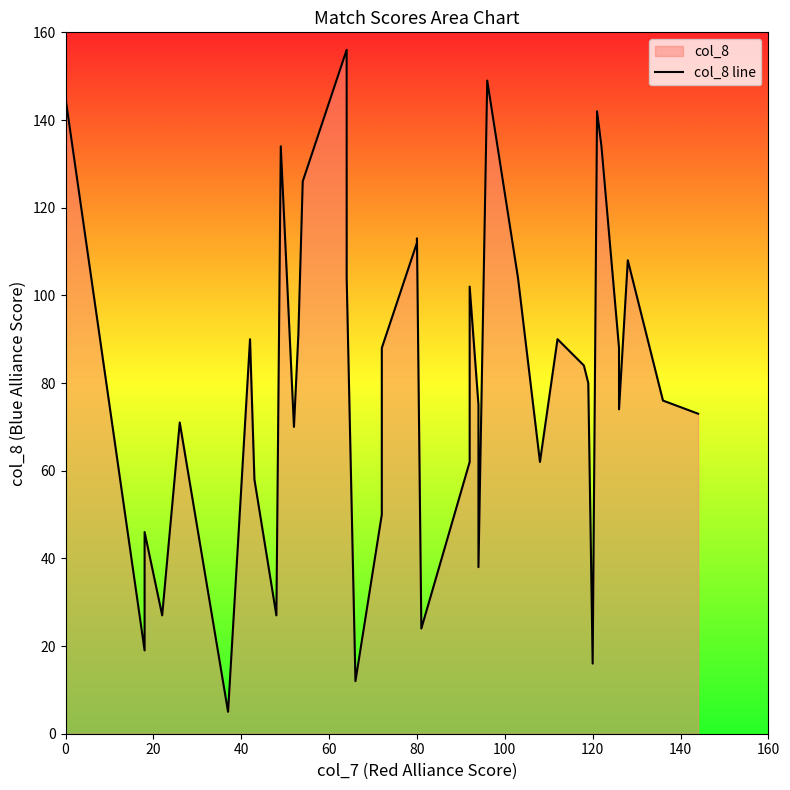

What is the greatest value displayed?

156